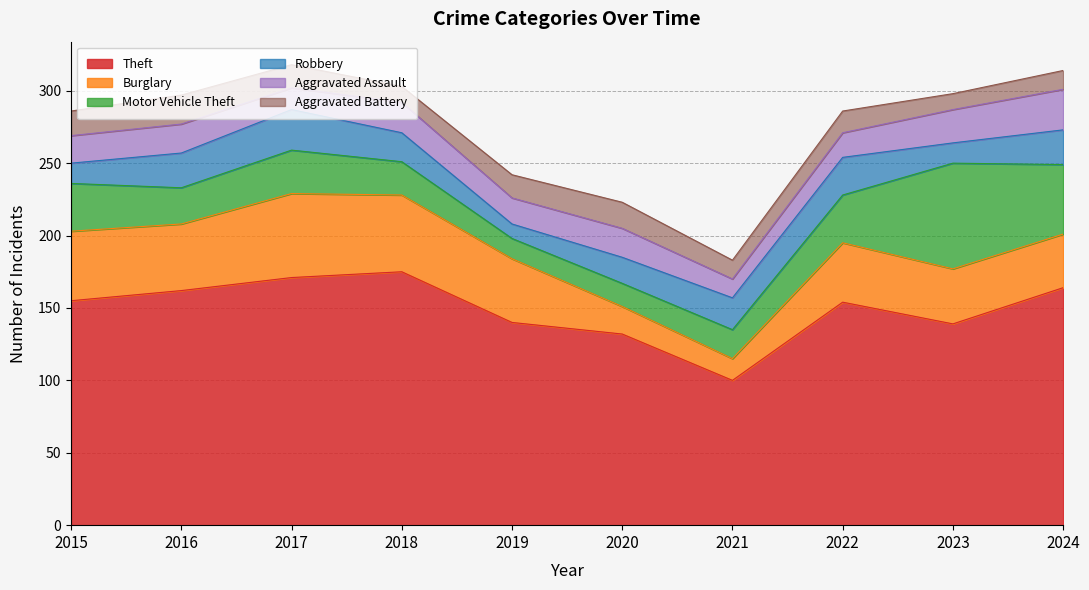

Where do Burglary and Motor Vehicle Theft first cross each other?

2020 and 2021